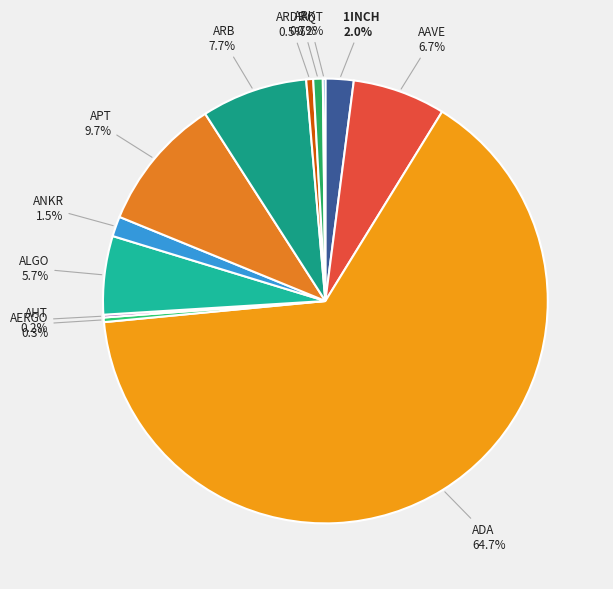

Is there any slice that represents more than half of the pie?

Yes